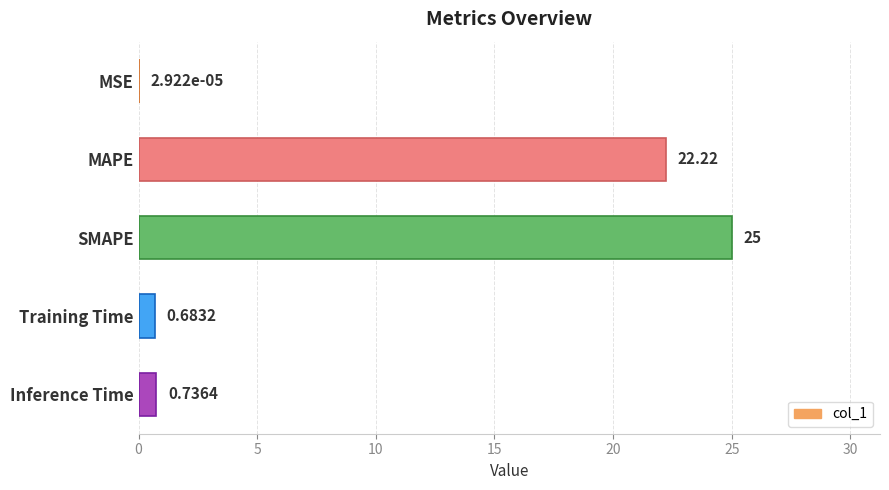

What is the maximum value shown in the chart?

25.0